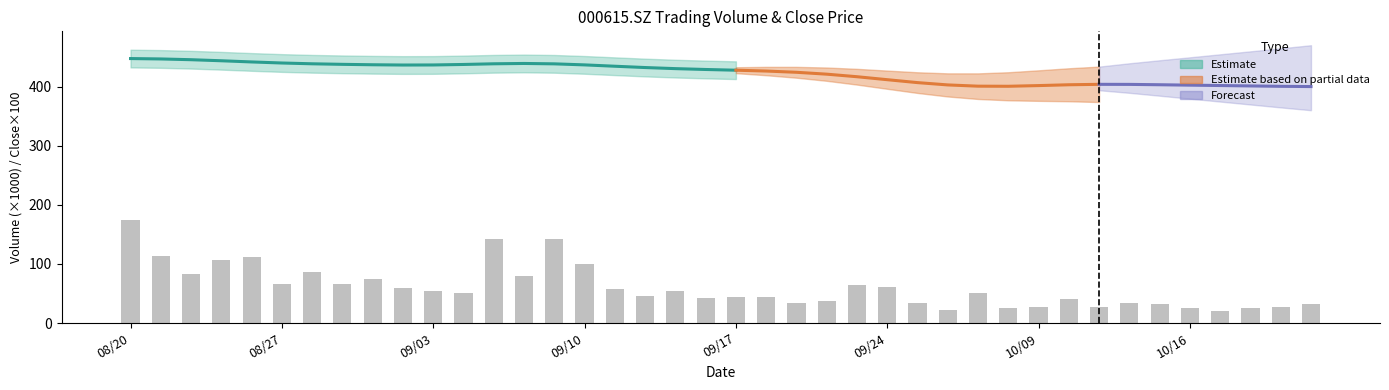

Rank the categories by value from highest to lowest.

08/20, 12, 14, 08/27, 09/17, 09/10, 15, 10/09, 09/03, 13, 8, 09/24, 10/16, 24, 25, 9, 16, 10, 18, 11, 28, 17, 20, 21, 19, 31, 23, 33, 26, 22, 39, 34, 30, 32, 38, 29, 37, 35, 27, 36